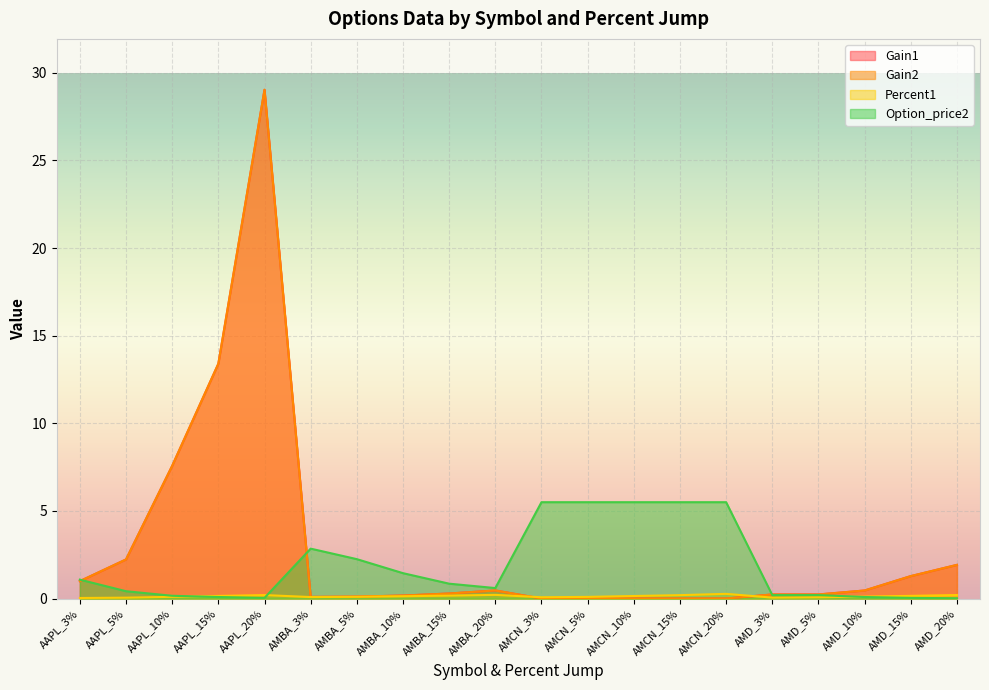

Which category has the highest value across all series?

AAPL_20%